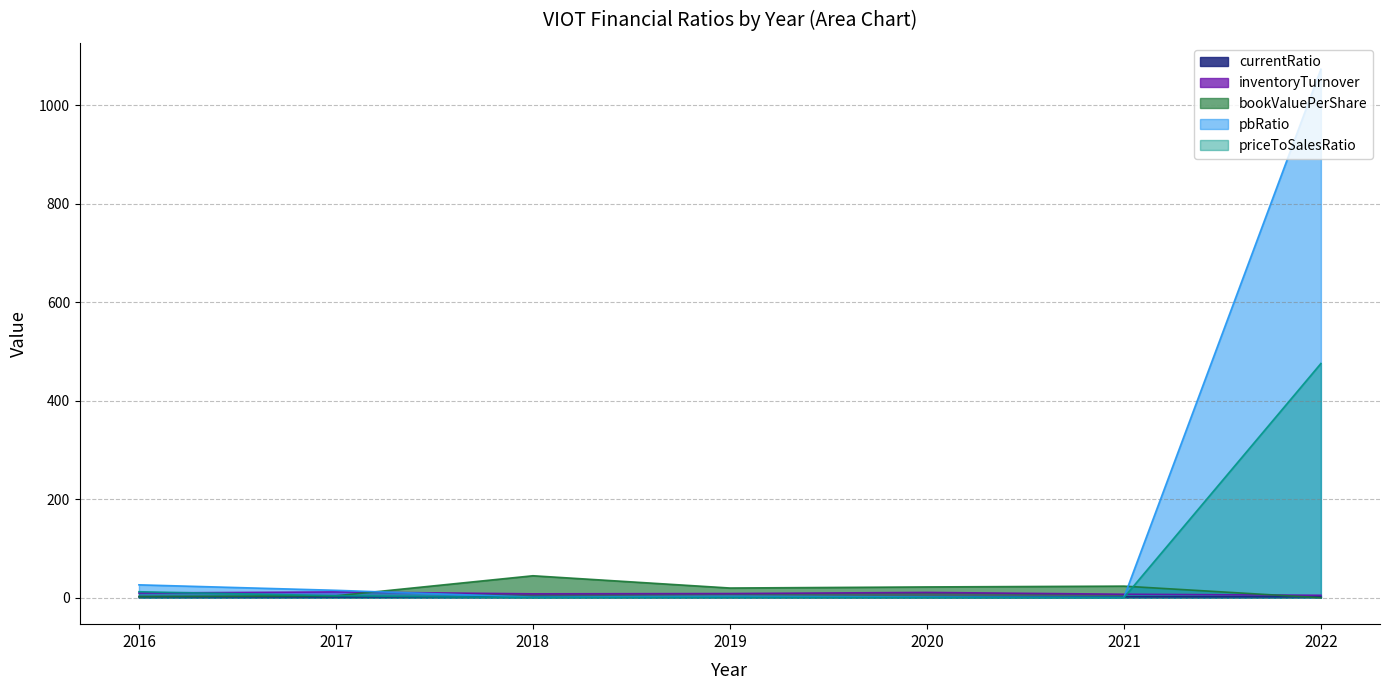

True or false: bookValuePerShare and currentRatio cross at least once.

True